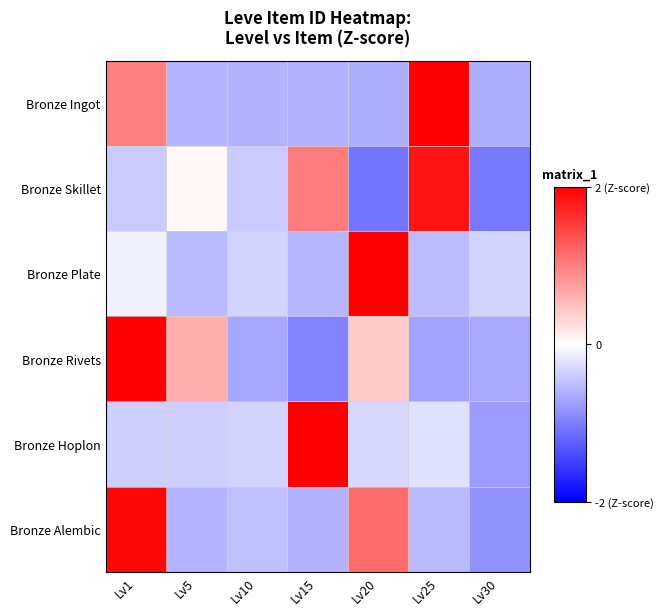

What is the total value across all series at Lv30?

-4.3